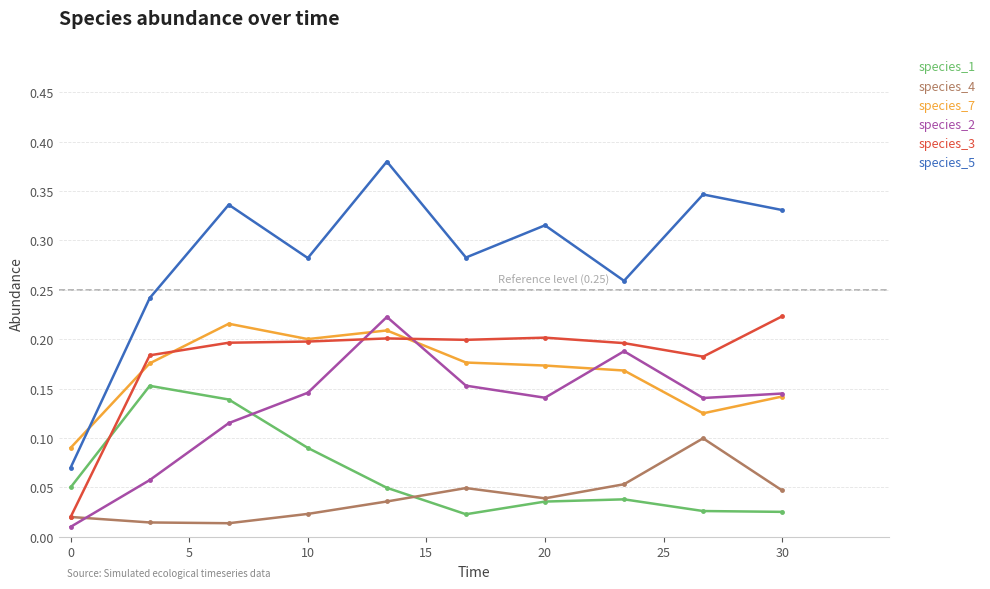

Count the species_5 values in the range 0 to 1.

10